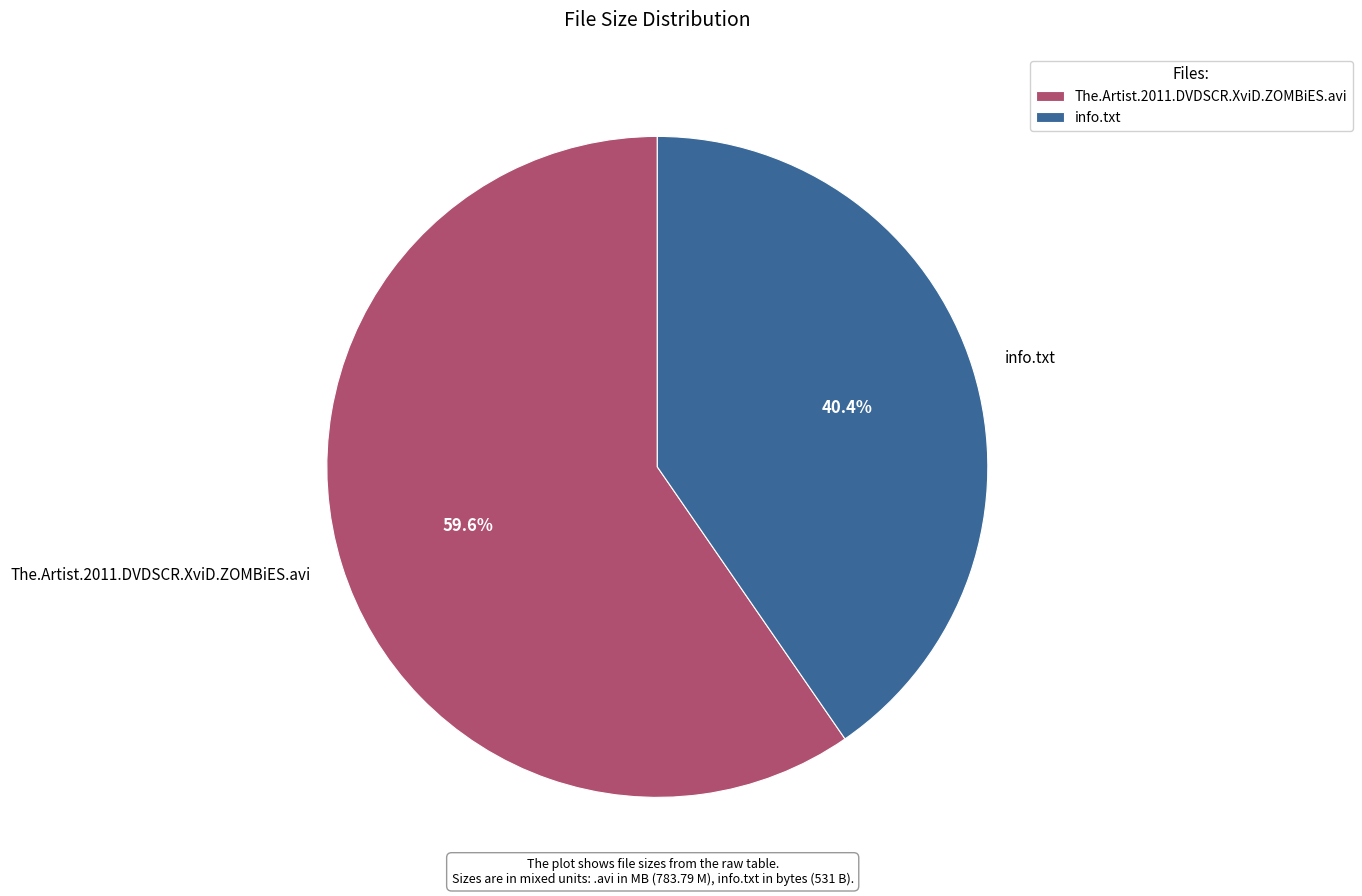

Which slice is the largest?

The.Artist.2011.DVDSCR.XviD.ZOMBiES.avi